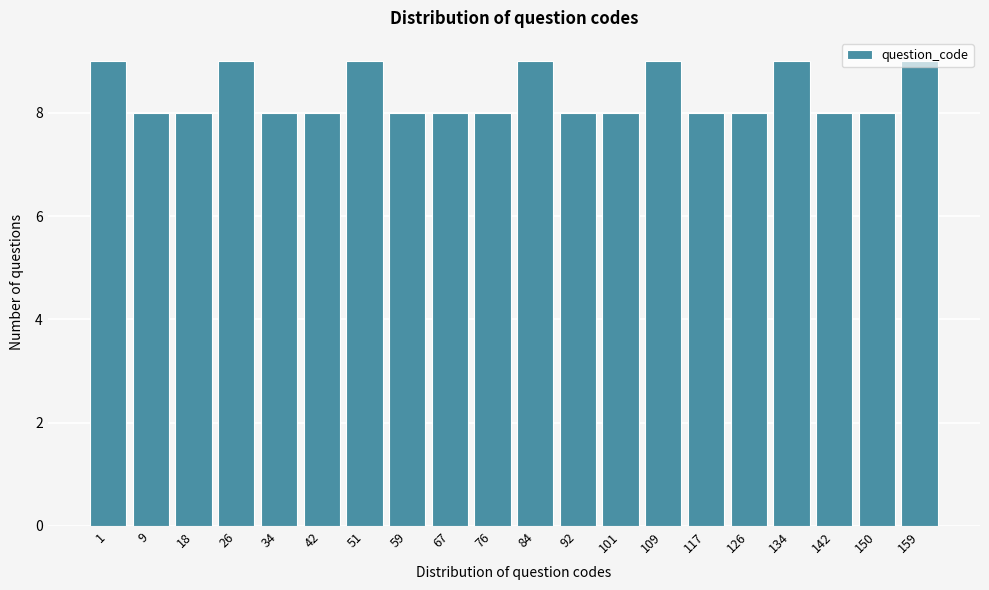

What is the average value?

8